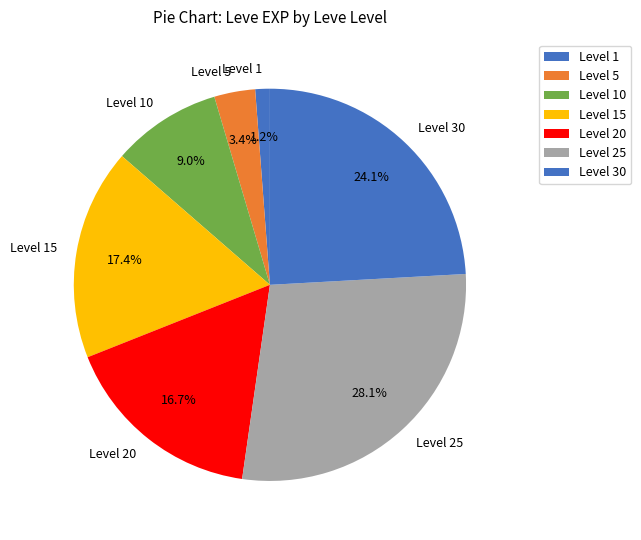

Which slice is the smallest?

Level 1